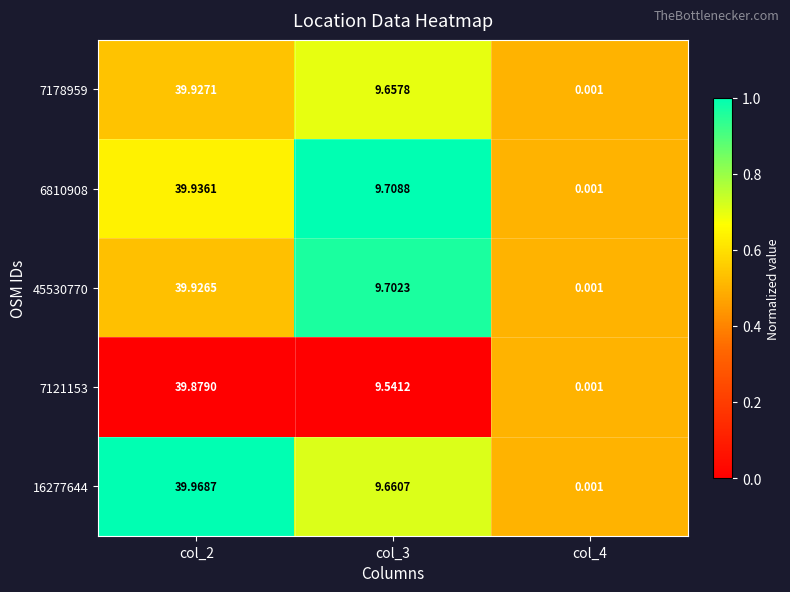

How many distinct data groups are displayed?

5